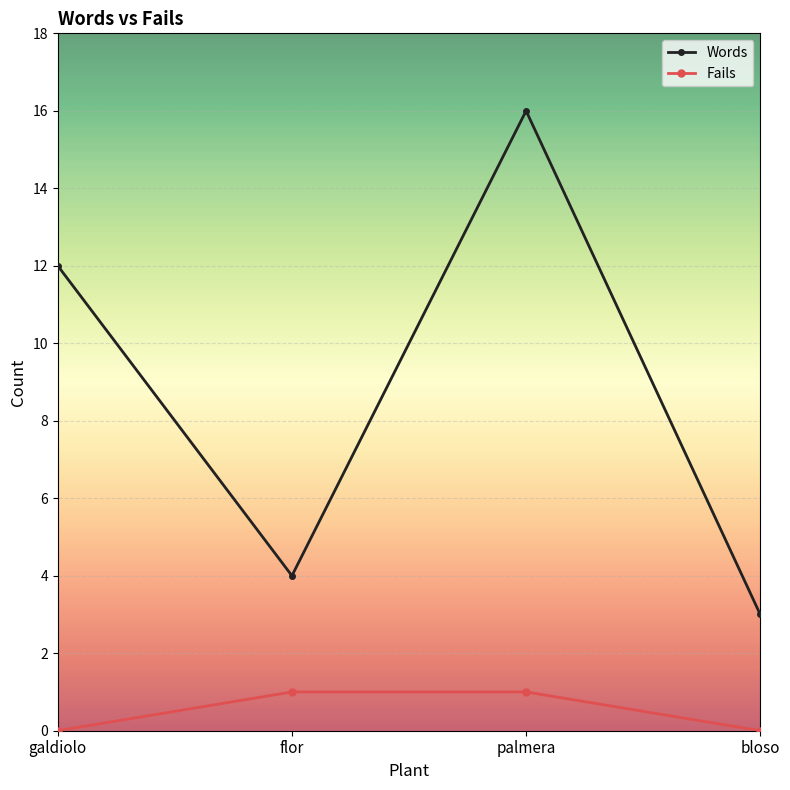

True or false: Fails and Words cross at least once.

False